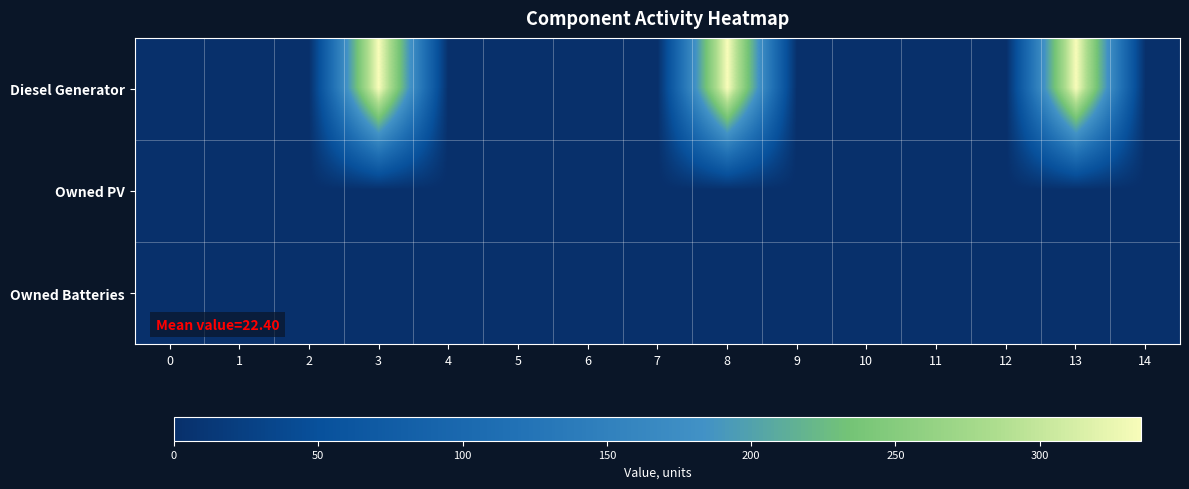

Rank the series at 1 from highest to lowest value.

Diesel Generator, Owned PV, Owned Batteries